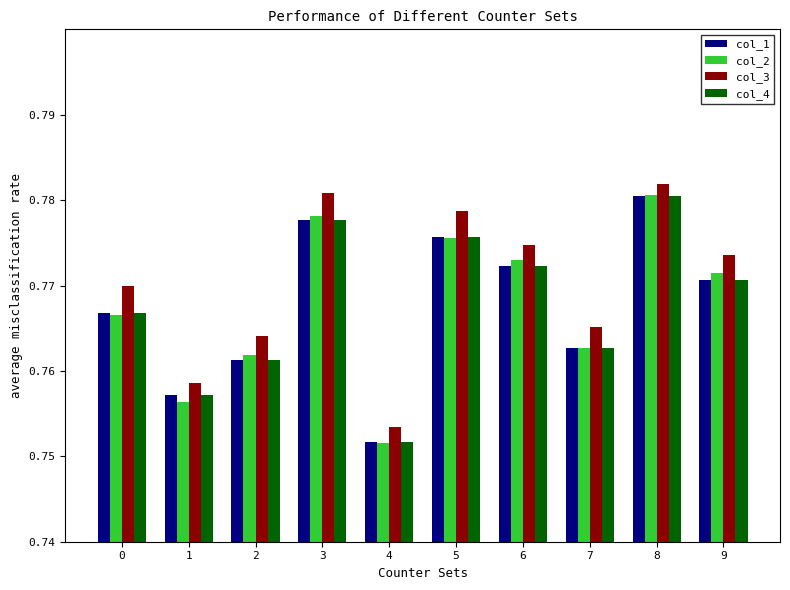

How many groups of bars are there?

10